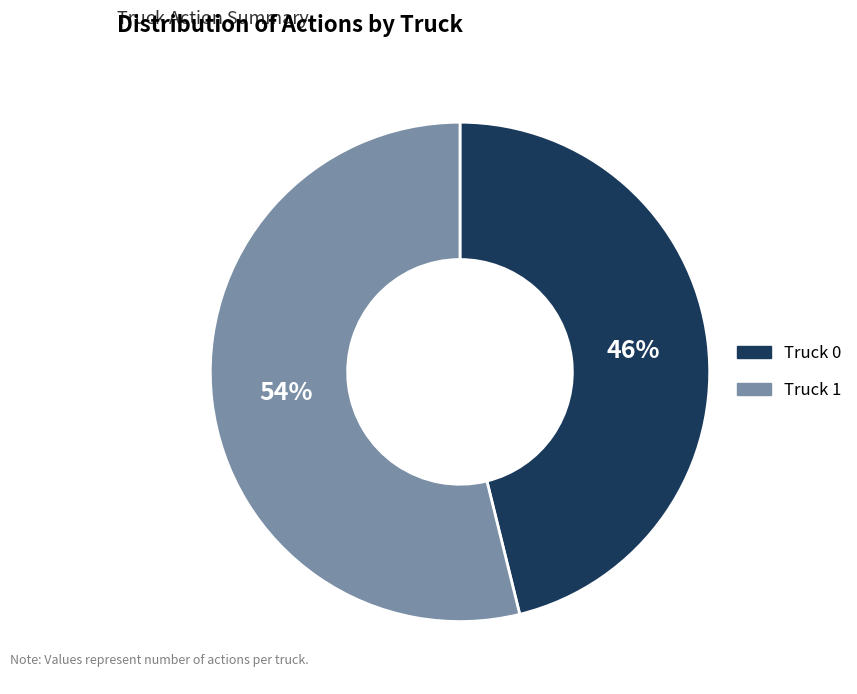

How many slices are in this pie chart?

2